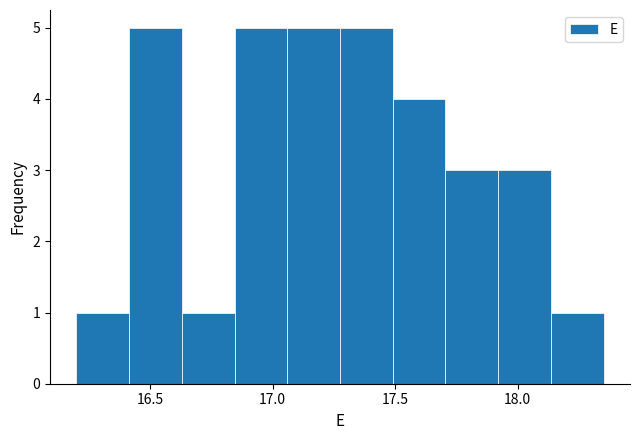

Reading left to right, list every bar in this chart as the range it spans on the x-axis followed by its height. Neither the bar edges nor the heights are printed on the chart, so give them approximately, as read against the axes.

16.200 to 16.415: 1
16.415 to 16.630: 5
16.630 to 16.845: 1
16.845 to 17.060: 5
17.060 to 17.275: 5
17.275 to 17.490: 5
17.490 to 17.705: 4
17.705 to 17.920: 3
17.920 to 18.135: 3
18.135 to 18.350: 1